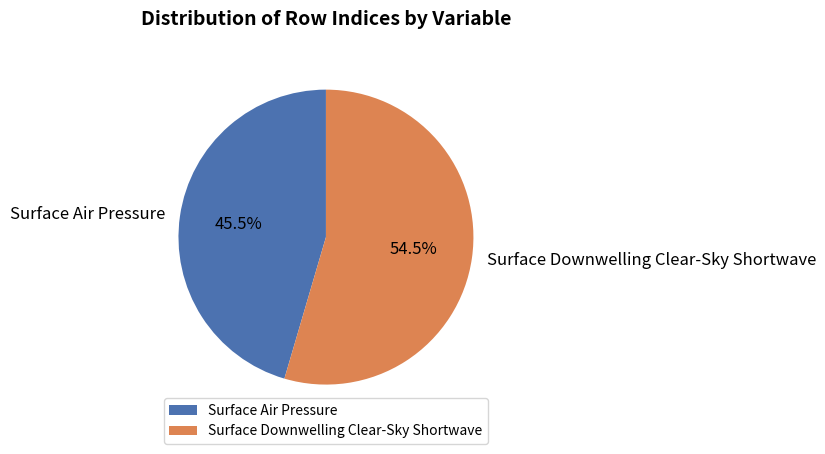

Count the number of slices in the pie.

2